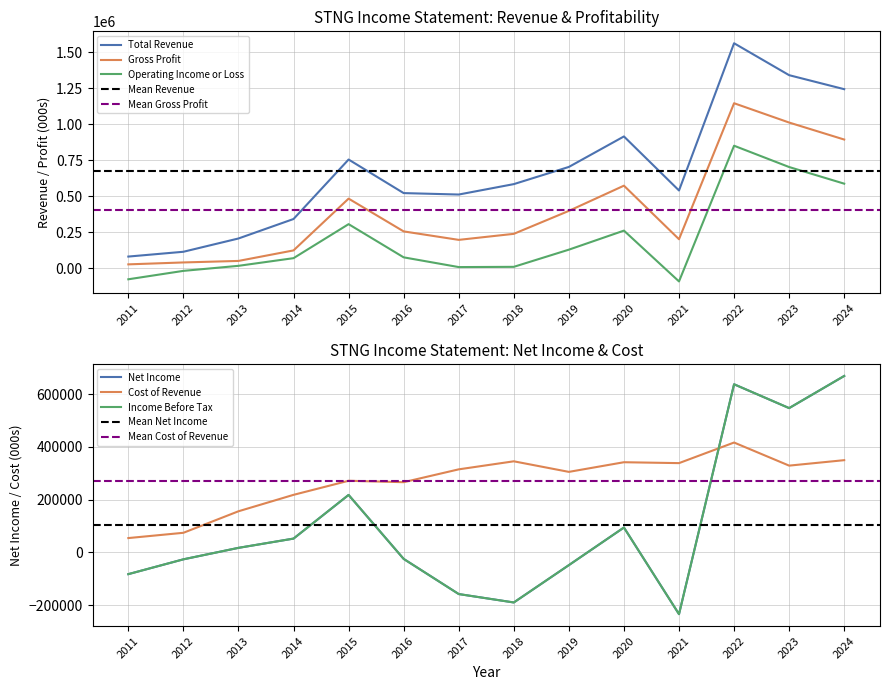

Between 2016 and 2017, which series saw the biggest shift?

Net Income